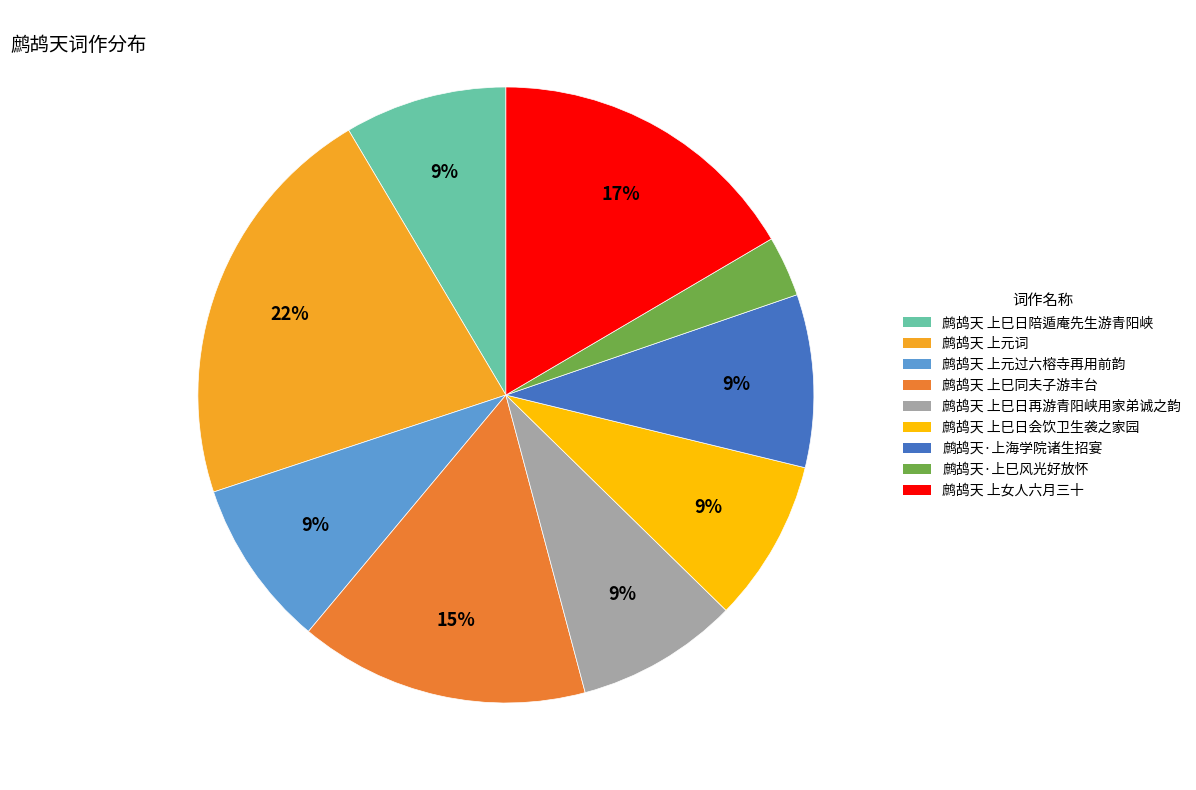

True or false: 鹧鸪天 上巳日会饮卫生袭之家园 accounts for 9% of the total.

True